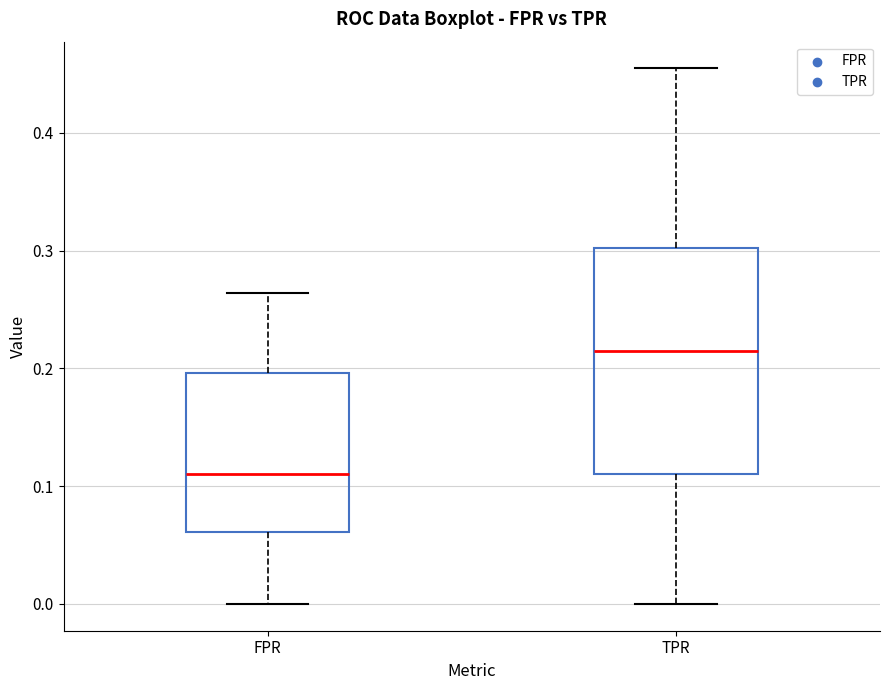

Which box has the lowest median line?

FPR